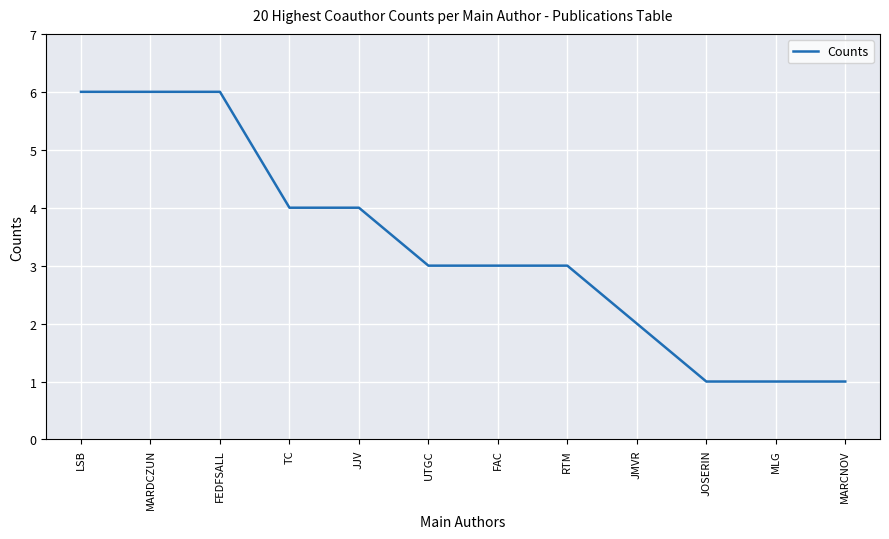

The value at JOSERIN is 1. True or false?

True